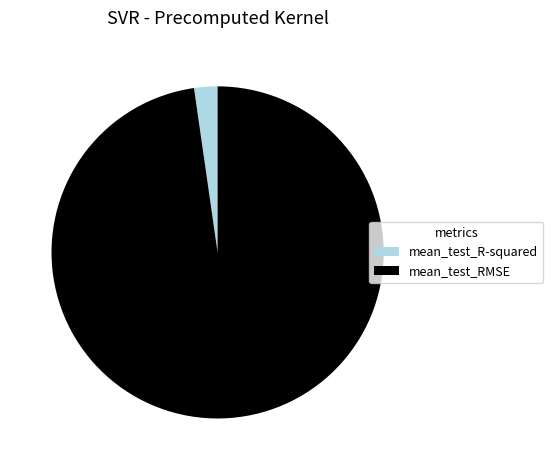

Is there any slice that represents more than half of the pie?

Yes